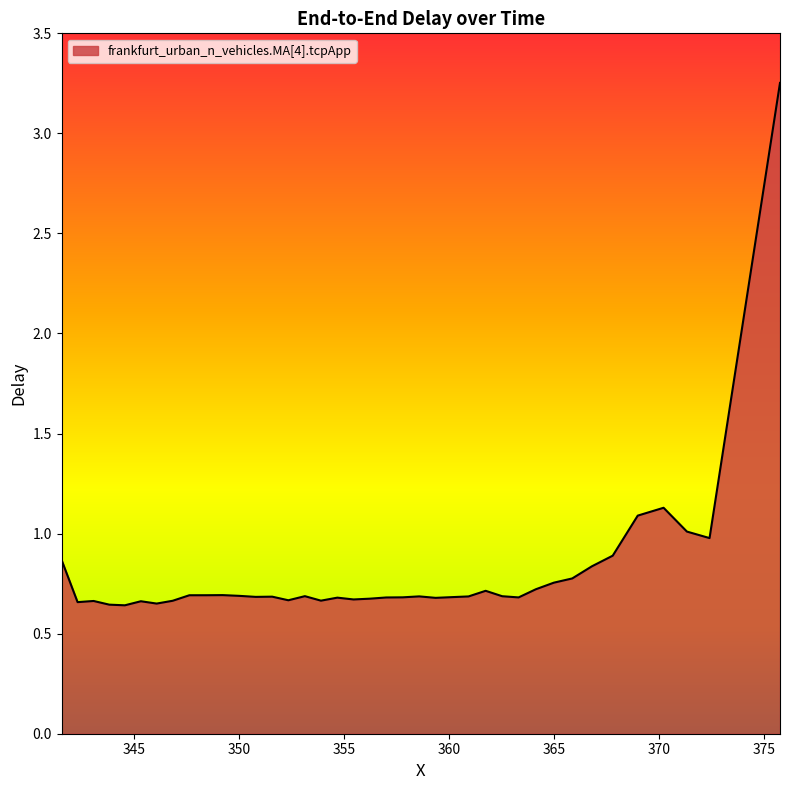

What is the difference between the maximum and minimum values?

2.6